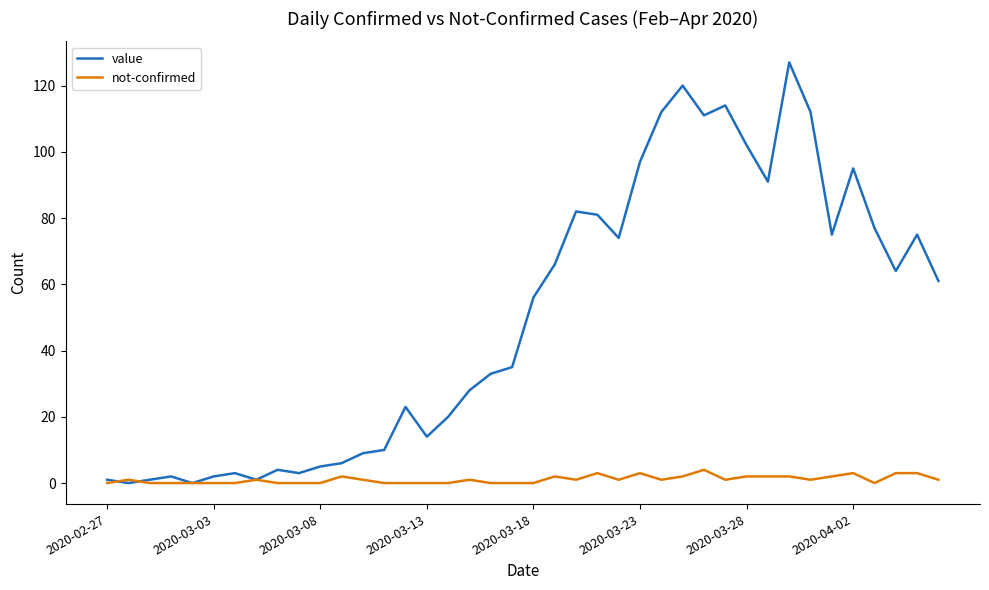

Which series has the widest spread of values?

value